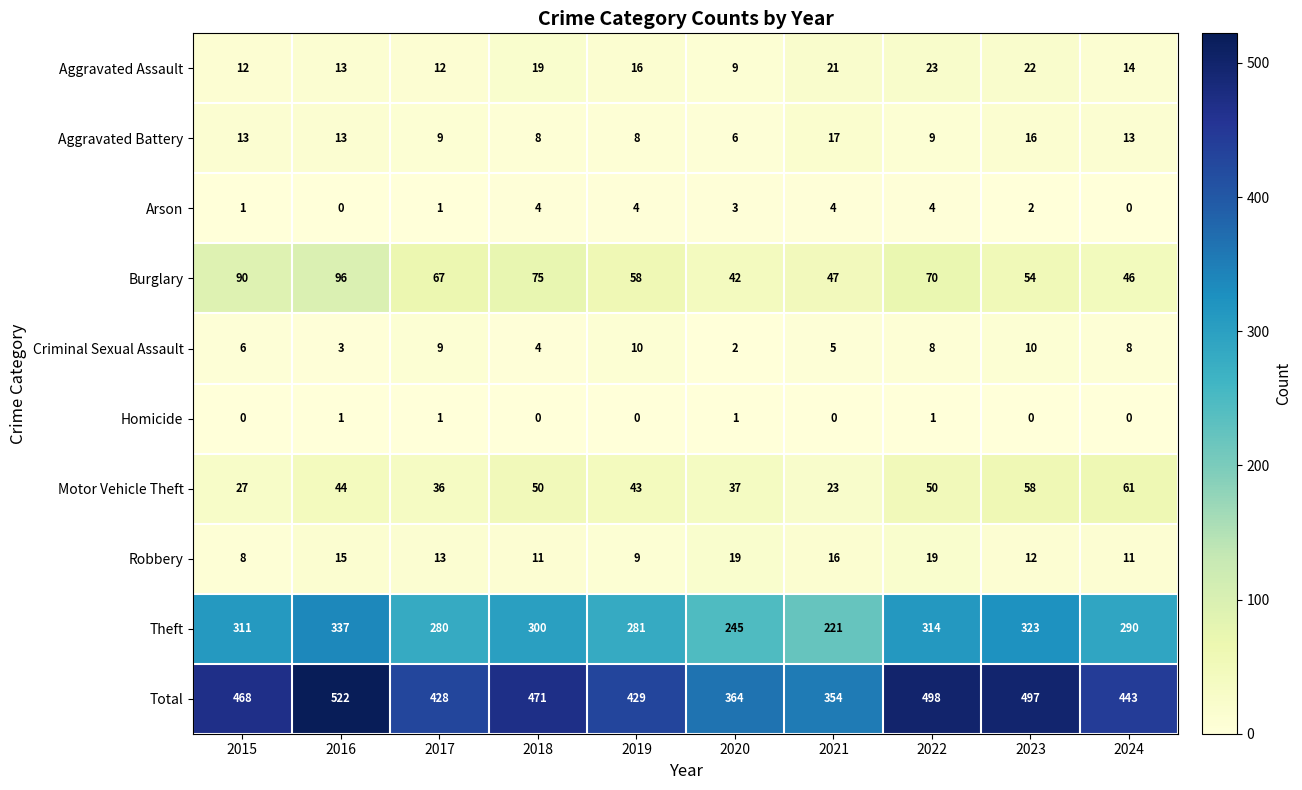

List the series in order of their peak value, highest first.

Total, Theft, Burglary, Motor Vehicle Theft, Aggravated Assault, Robbery, Aggravated Battery, Criminal Sexual Assault, Arson, Homicide